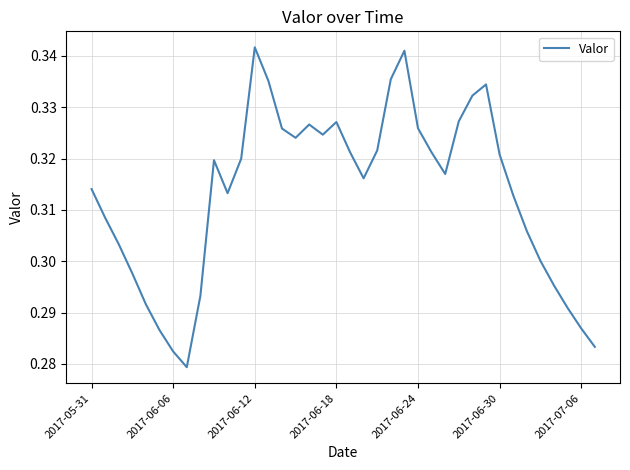

How many lines are shown in the chart?

1